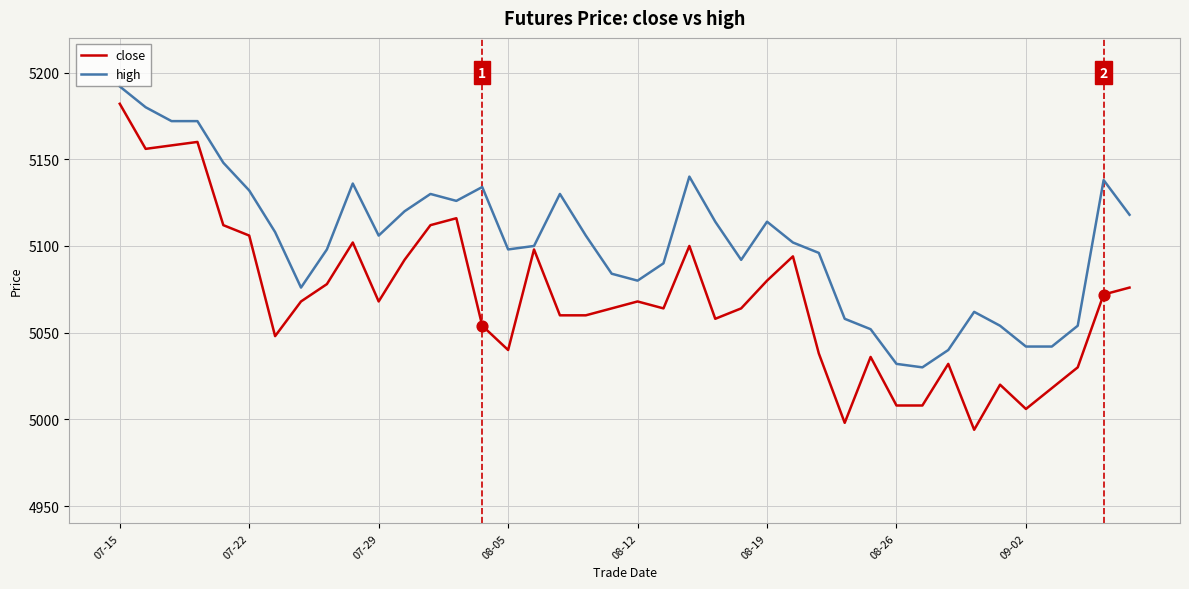

Which series has the largest total across all categories?

high